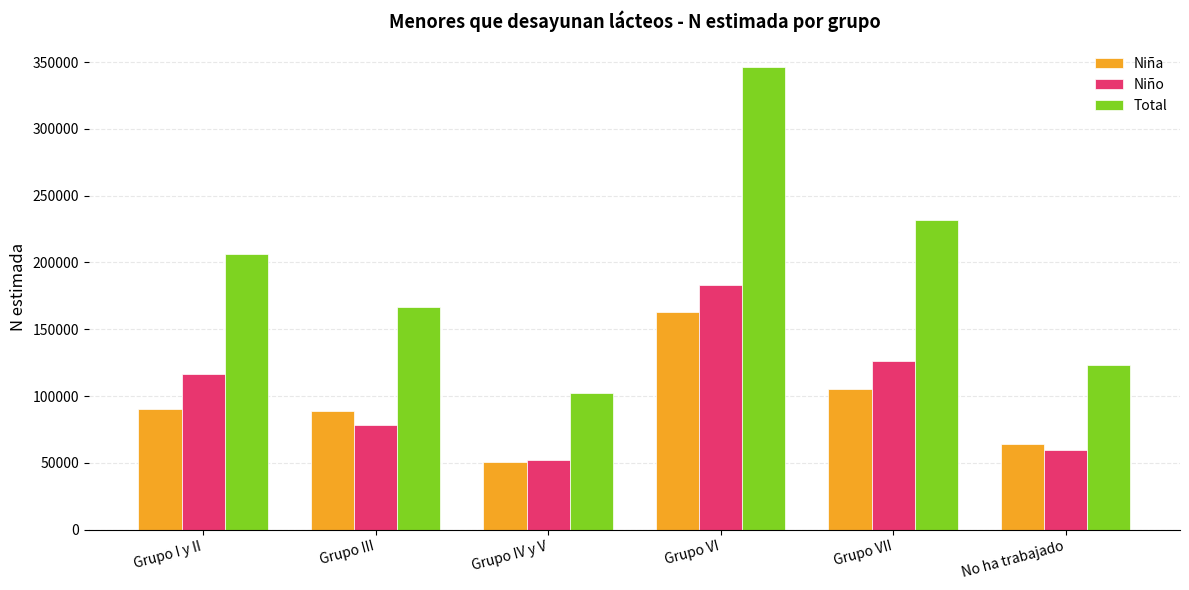

At Grupo VII, list the series in order from largest to smallest.

Total, Niño, Niña